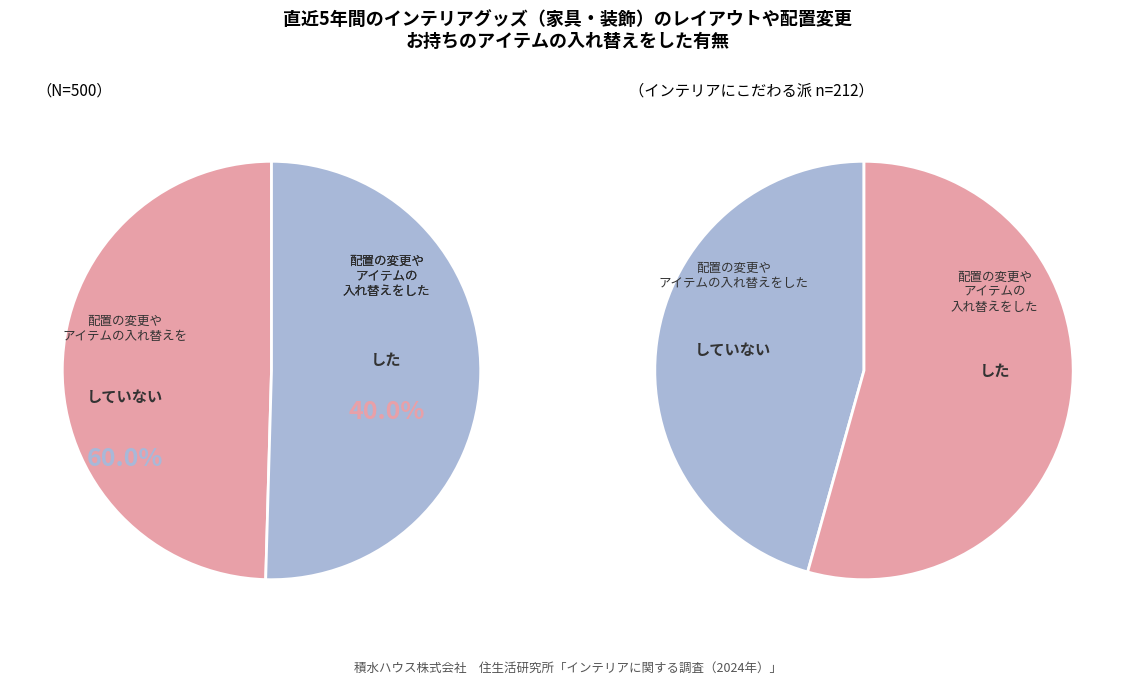

What percentage is the 0 slice, to the nearest percent?

50%